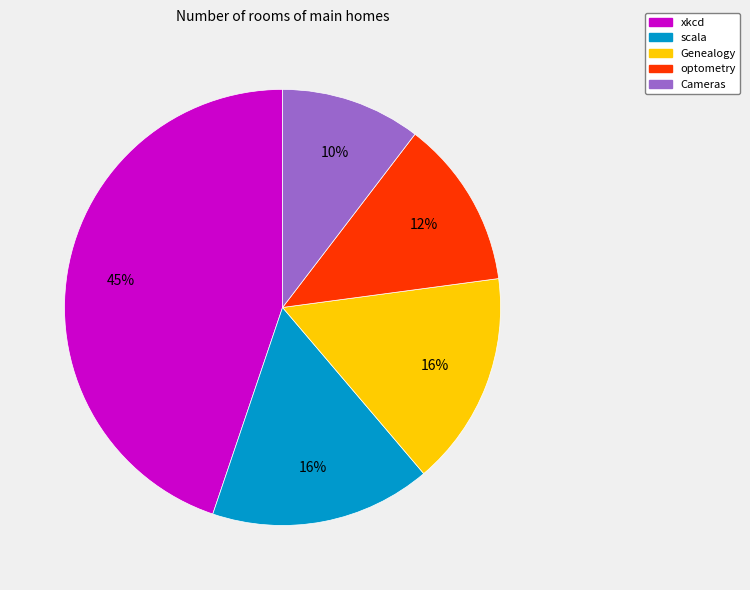

What is the ratio of the value at xkcd to the value at Genealogy?

2.8